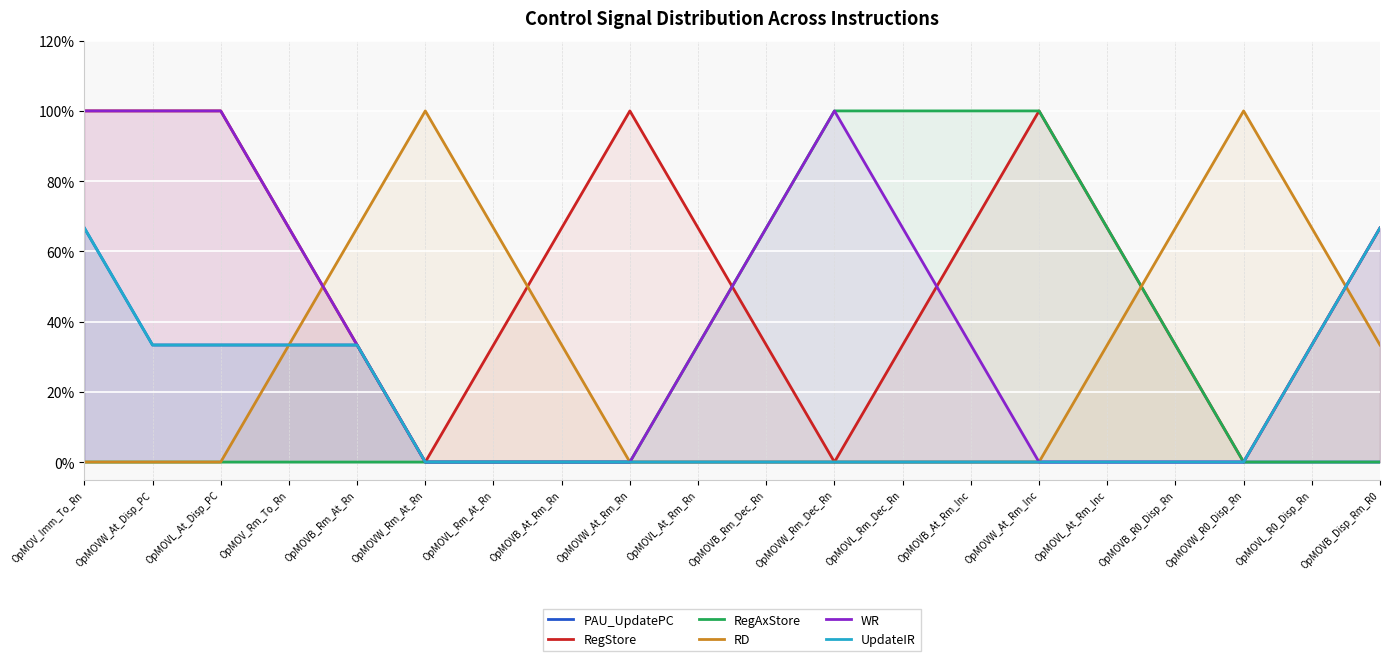

How many times do RegAxStore and RegStore cross each other?

1